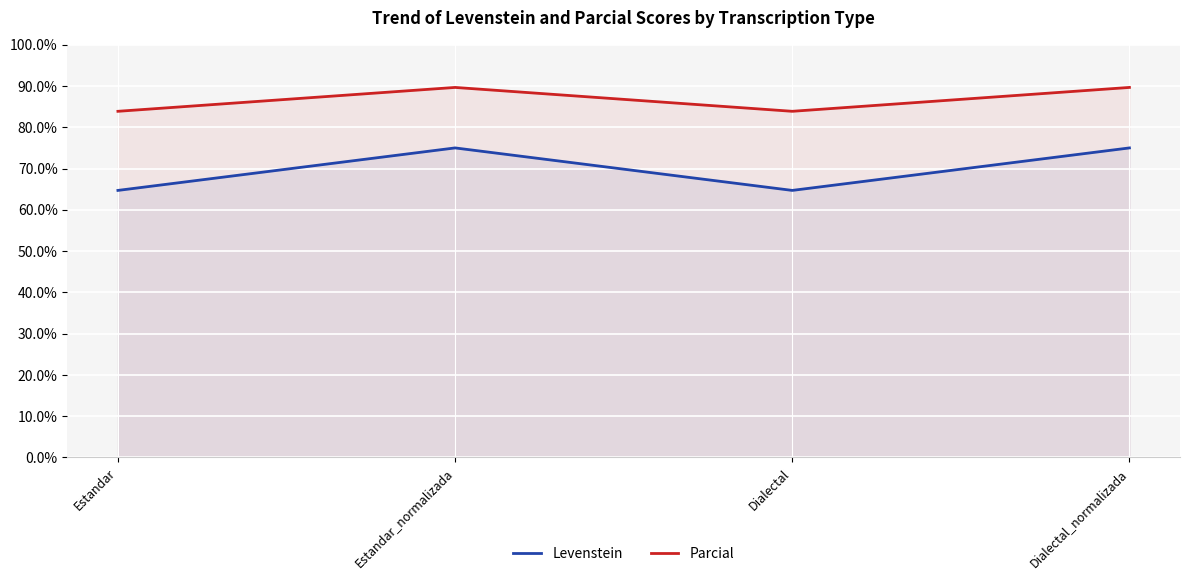

Which series has the widest spread of values?

Levenstein